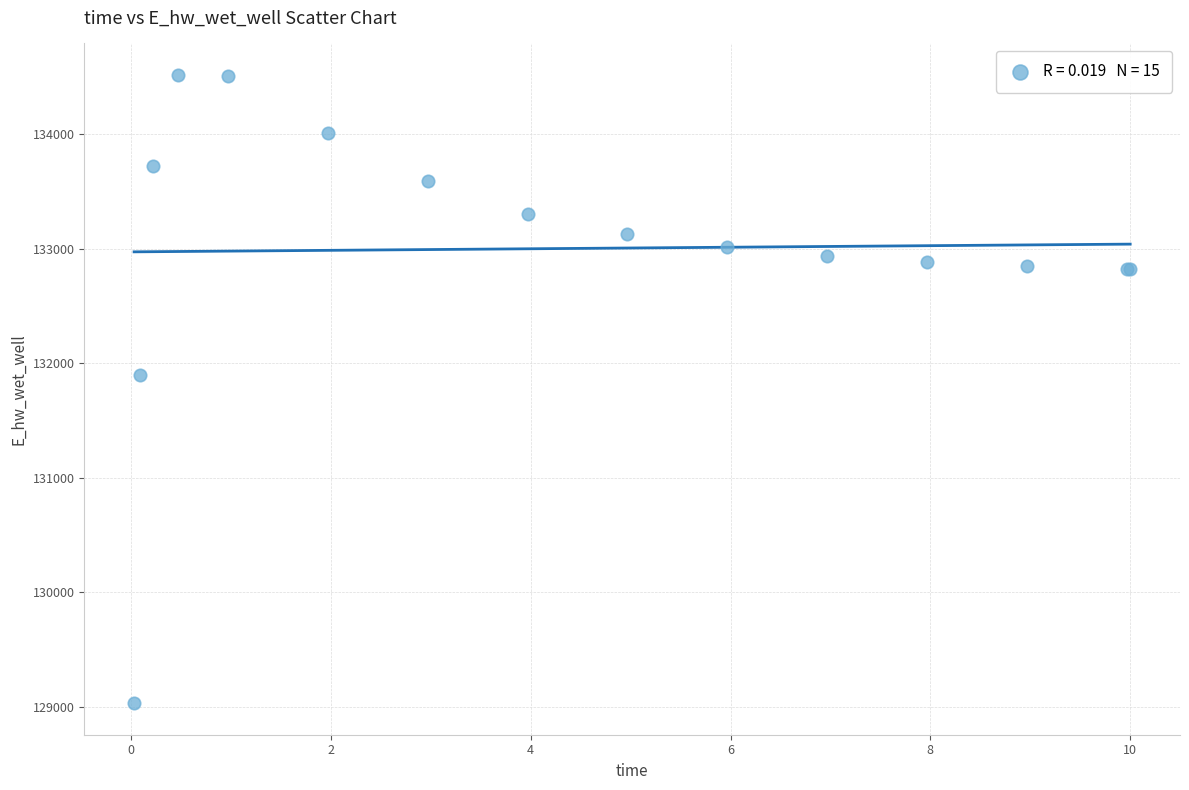

What Y value in the scatter plot is closest to 131775?

131894.7